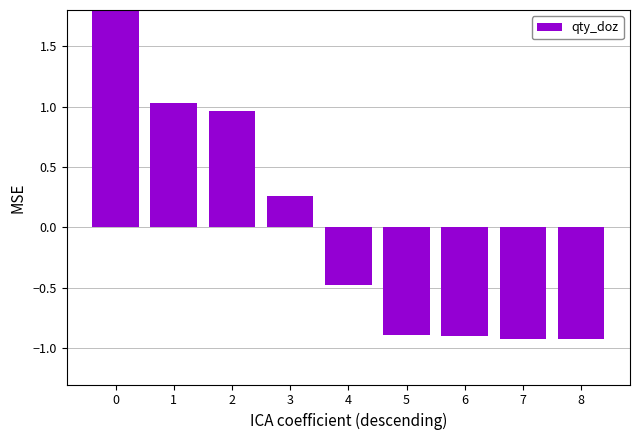

Are the bars horizontal?

No